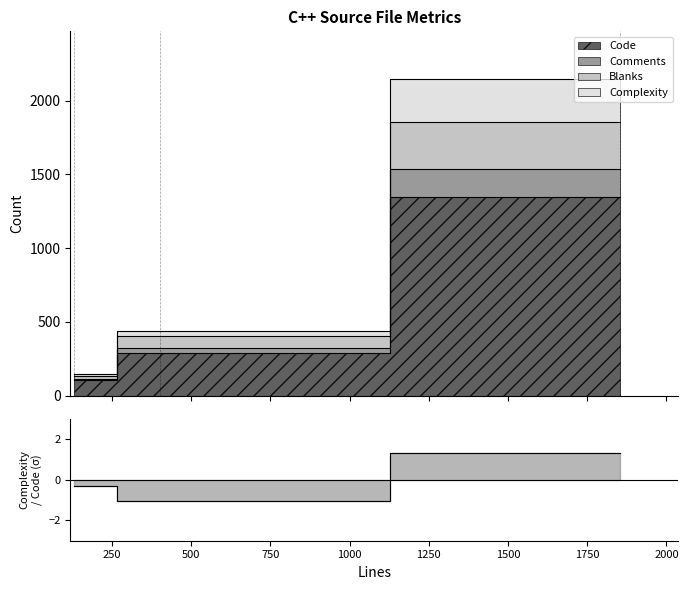

Which series has the largest total across all categories?

Code